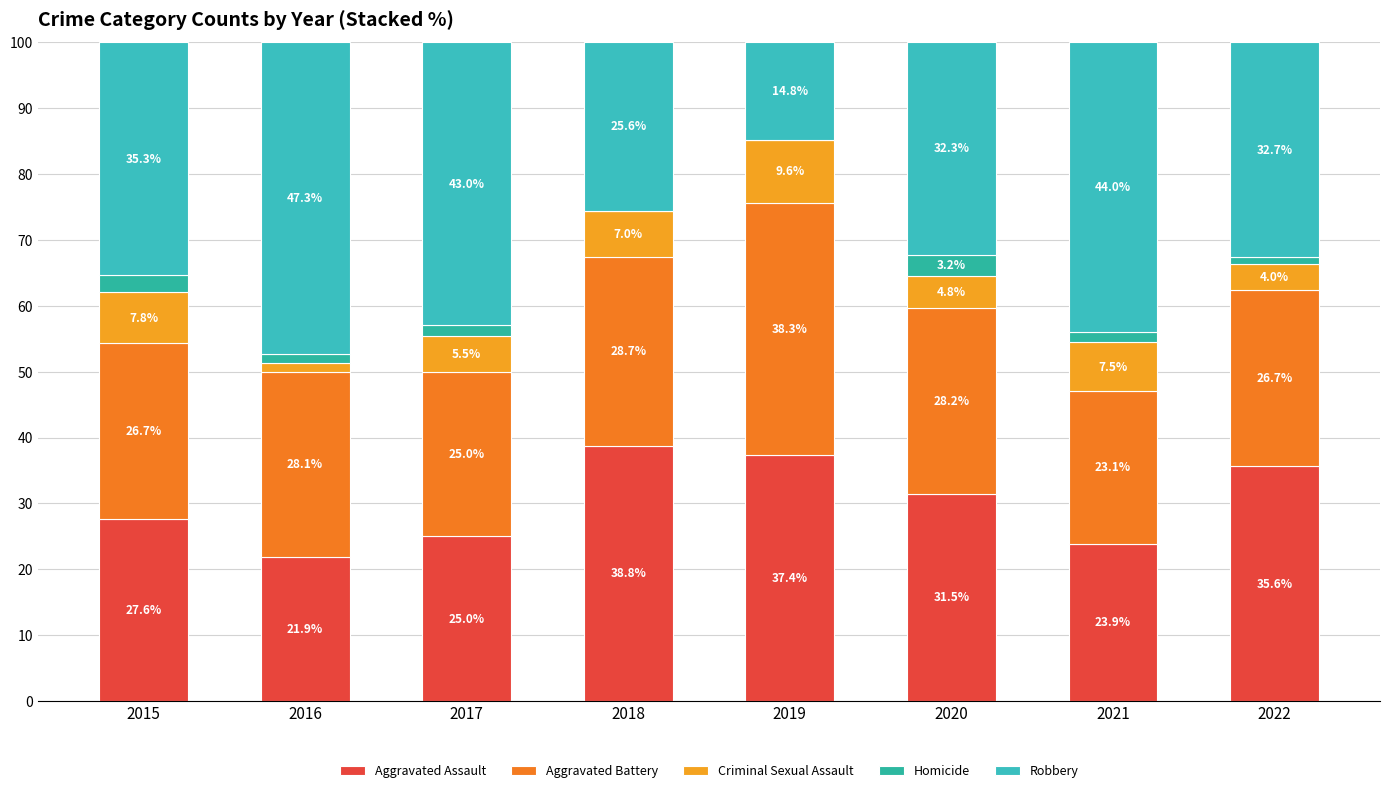

At which label is Robbery closest to 31?

2020